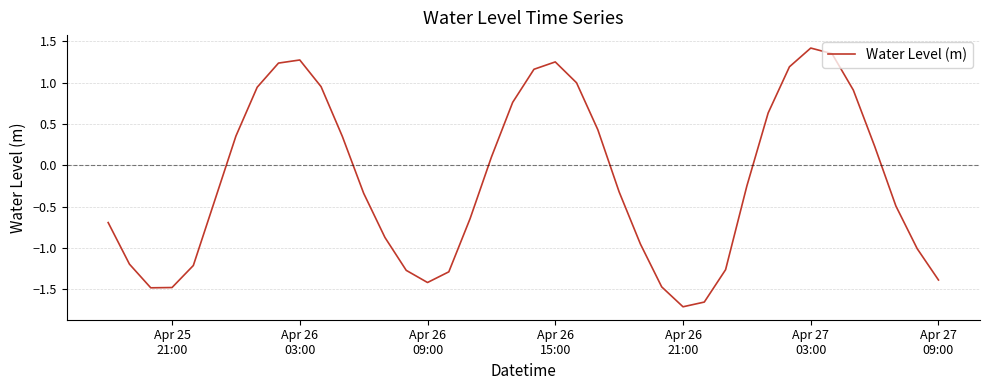

What is the sum of all values?

-7.3